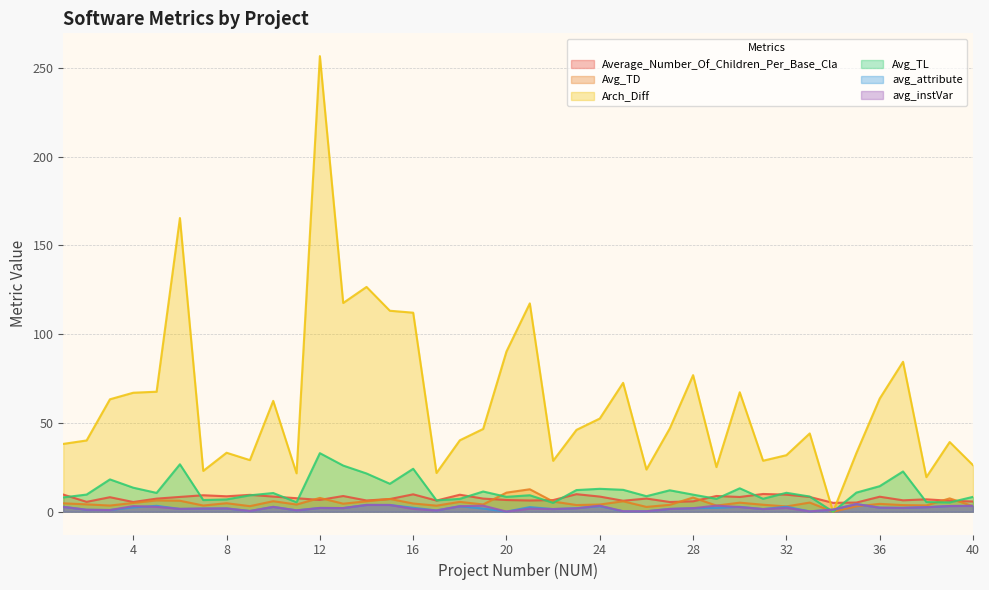

List the series in order of their peak value, highest first.

Arch_Diff, Avg_TL, Avg_TD, Average_Number_Of_Children_Per_Base_Cla, avg_attribute, avg_instVar